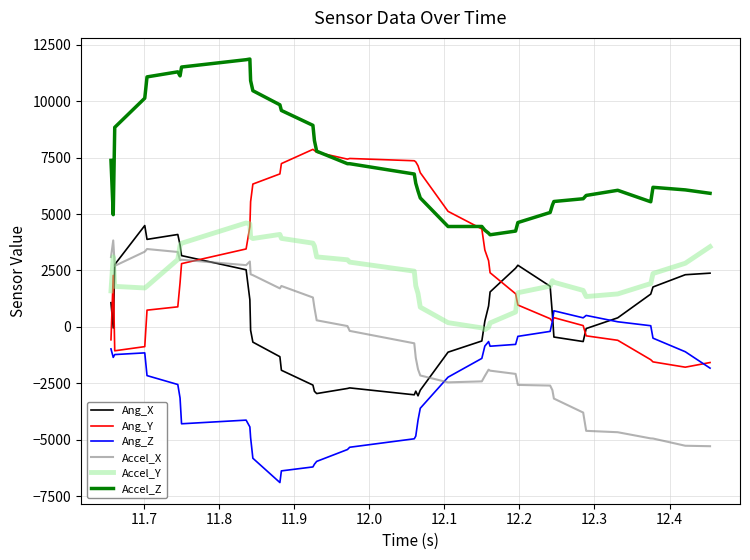

Which series has the largest total across all categories?

Accel_Z